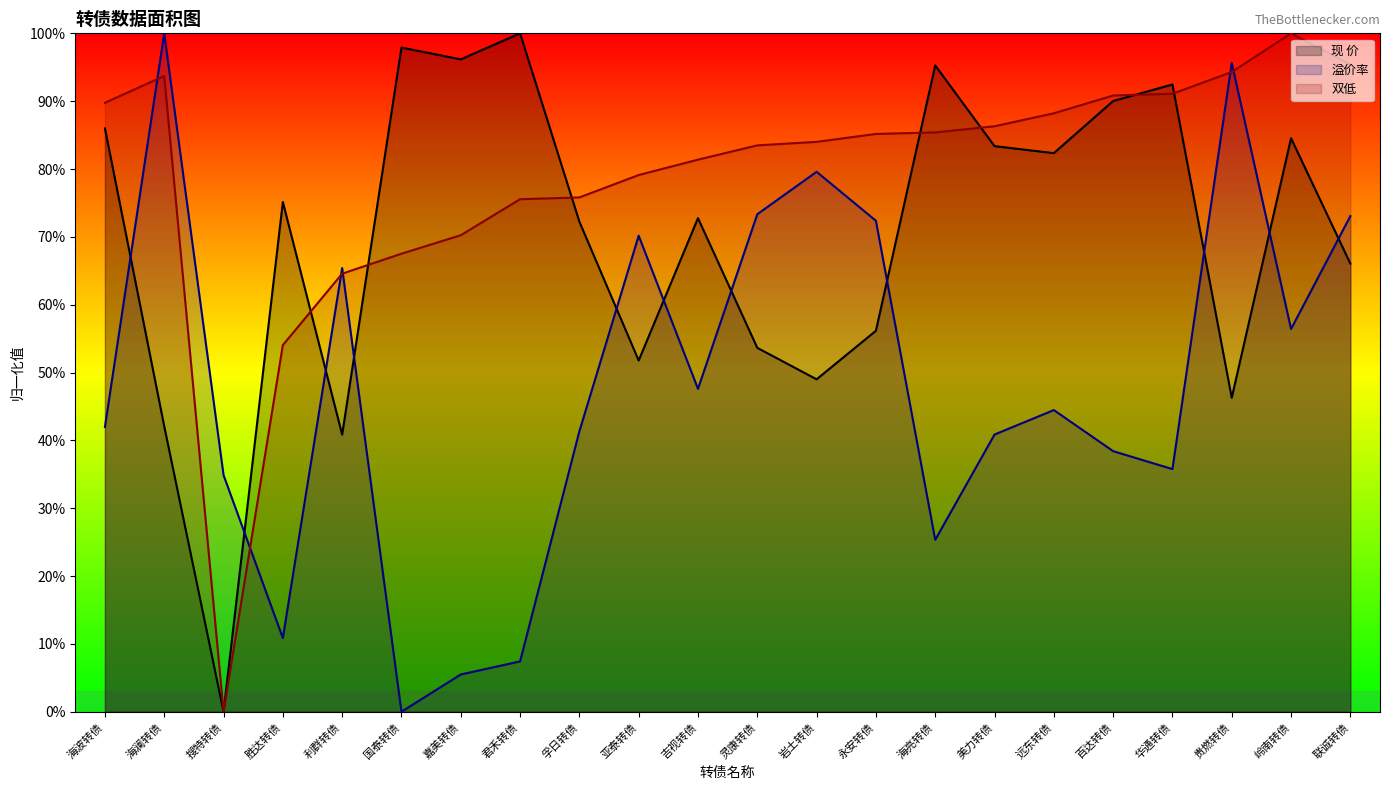

Reading right to left, list all the values displayed in this chart.

现 价: 联诚转债=0.7	岭南转债=0.8	贵燃转债=0.5	华通转债=0.9	百达转债=0.9	远东转债=0.8	美力转债=0.8	海亮转债=1.0	永安转债=0.6	岩土转债=0.5	灵康转债=0.5	吉视转债=0.7	亚泰转债=0.5	孚日转债=0.7	君禾转债=1.0	嘉美转债=1.0	国泰转债=1.0	利群转债=0.4	胜达转债=0.8	搜特转债=0.0	海澜转债=0.4	海波转债=0.9
溢价率: 联诚转债=0.7	岭南转债=0.6	贵燃转债=1.0	华通转债=0.4	百达转债=0.4	远东转债=0.4	美力转债=0.4	海亮转债=0.3	永安转债=0.7	岩土转债=0.8	灵康转债=0.7	吉视转债=0.5	亚泰转债=0.7	孚日转债=0.4	君禾转债=0.1	嘉美转债=0.1	国泰转债=0.0	利群转债=0.7	胜达转债=0.1	搜特转债=0.3	海澜转债=1.0	海波转债=0.4
双低: 联诚转债=1.0	岭南转债=1.0	贵燃转债=0.9	华通转债=0.9	百达转债=0.9	远东转债=0.9	美力转债=0.9	海亮转债=0.9	永安转债=0.9	岩土转债=0.8	灵康转债=0.8	吉视转债=0.8	亚泰转债=0.8	孚日转债=0.8	君禾转债=0.8	嘉美转债=0.7	国泰转债=0.7	利群转债=0.6	胜达转债=0.5	搜特转债=0.0	海澜转债=0.9	海波转债=0.9